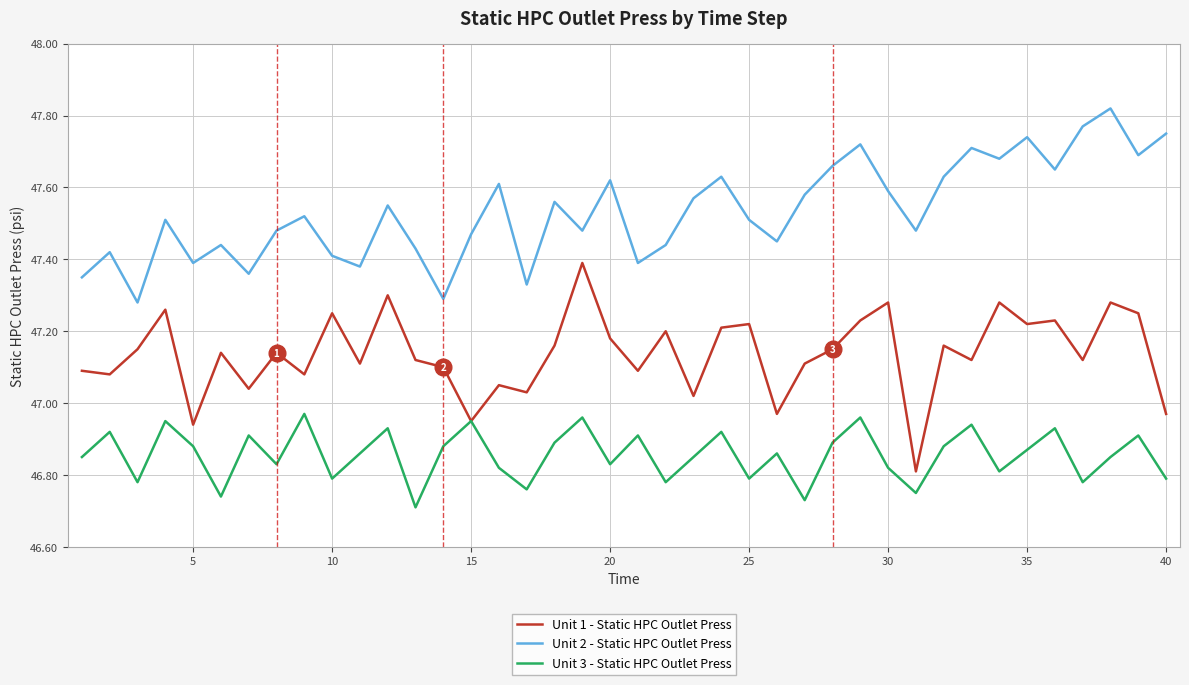

Rank the series by their maximum value, from lowest to highest.

Unit 3 - Static HPC Outlet Press, Unit 1 - Static HPC Outlet Press, Unit 2 - Static HPC Outlet Press